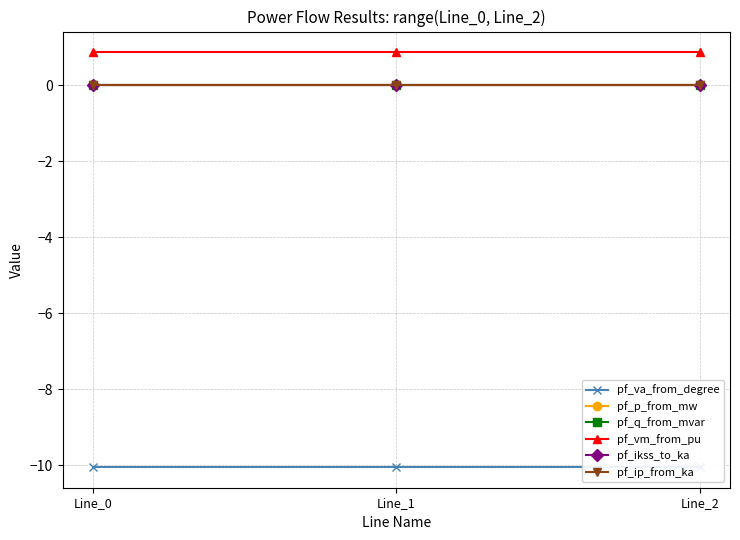

What is the spread (max minus min) of values at Line_0?

10.9